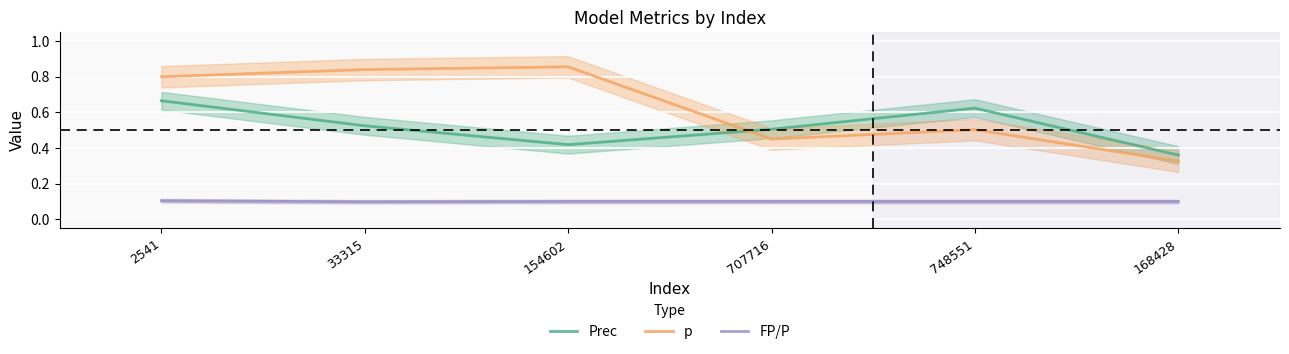

At 33315, list the series in order from smallest to largest.

FP/P, Prec, p